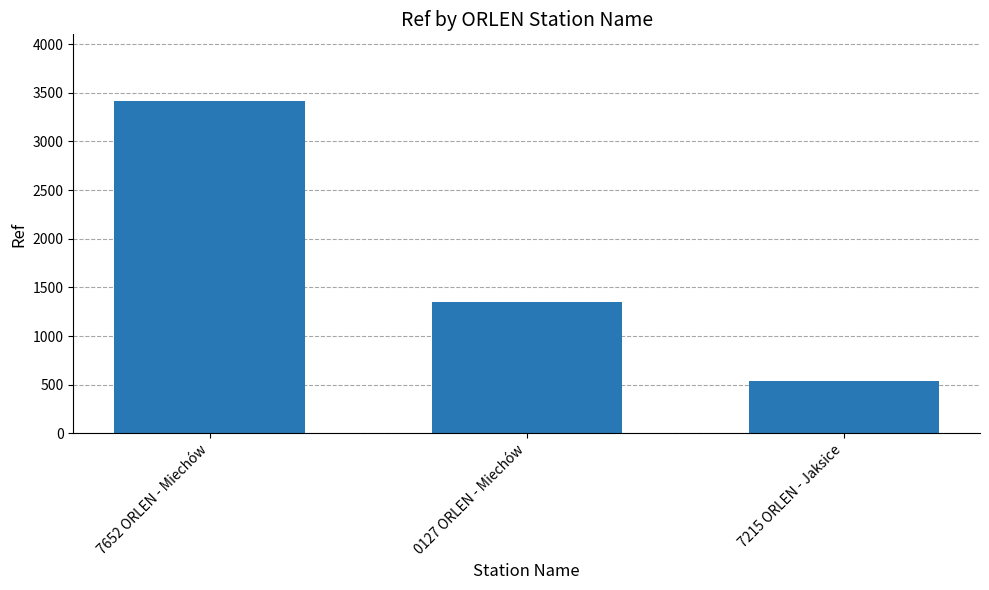

Reading right to left, extract all data points from this chart.

542	1353	3417